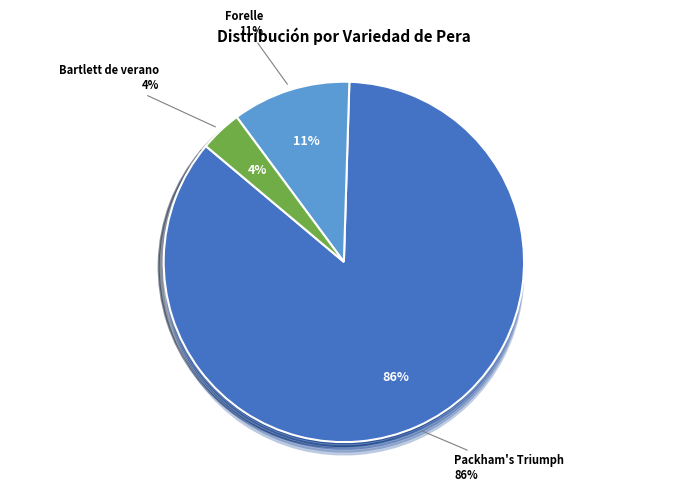

Does Bartlett de verano account for over 50% of the chart?

No